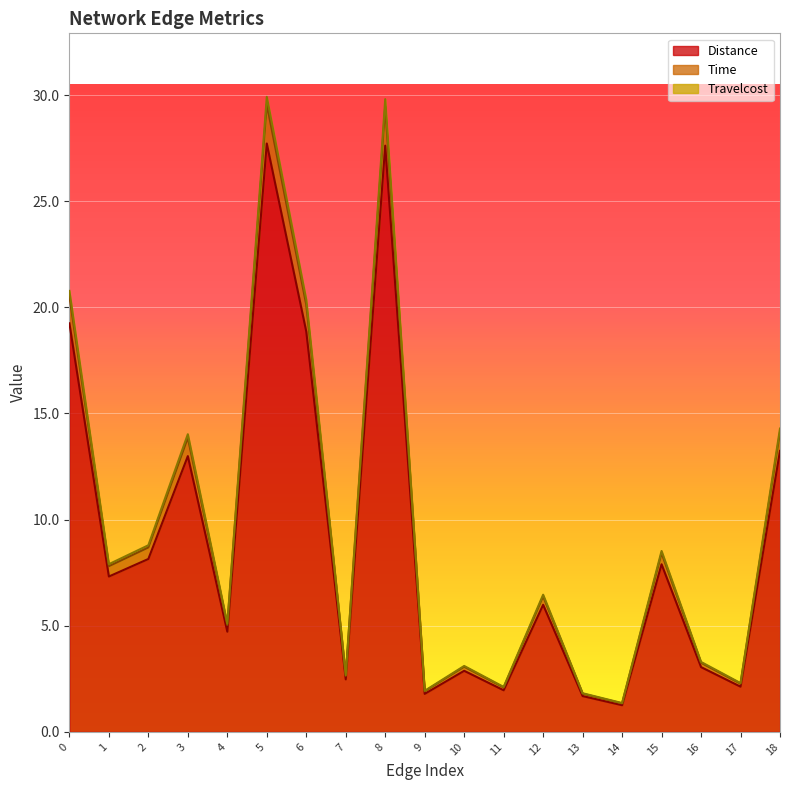

What is the value of the Distance point at the 12th from the left?

2.0